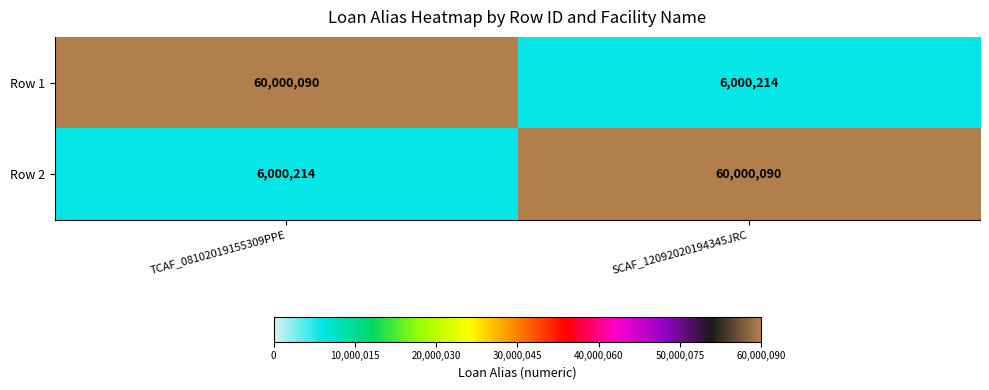

What is the average value of the Row 1 series?

33000152